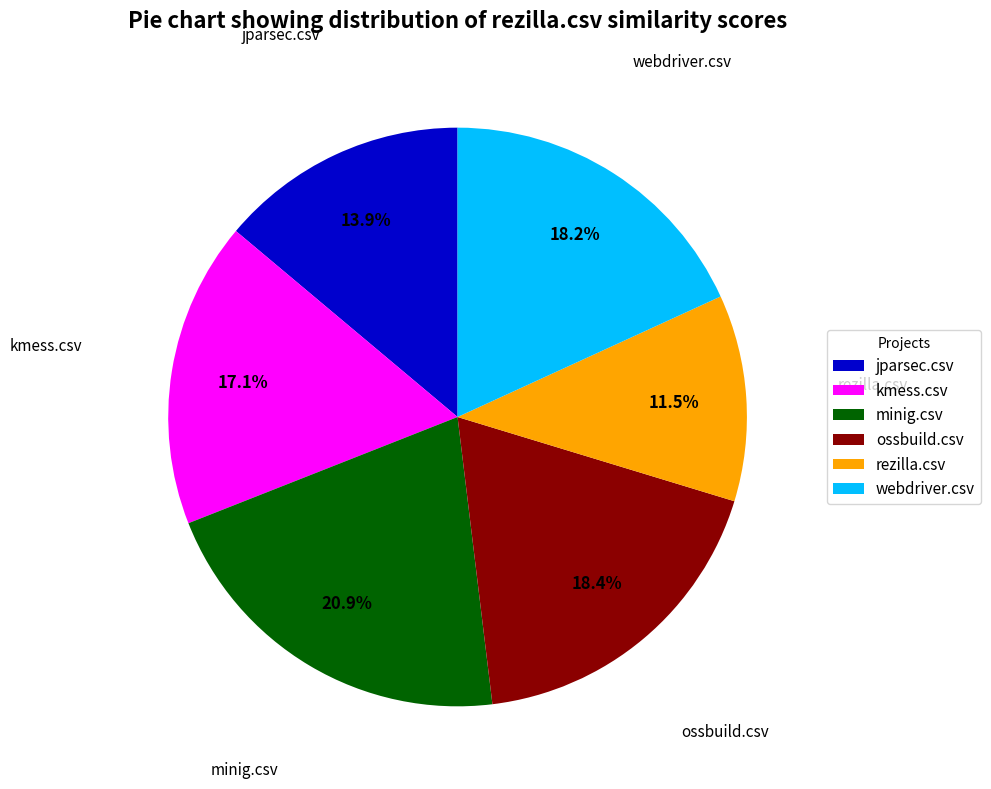

Which category has the smallest portion of the pie?

rezilla.csv